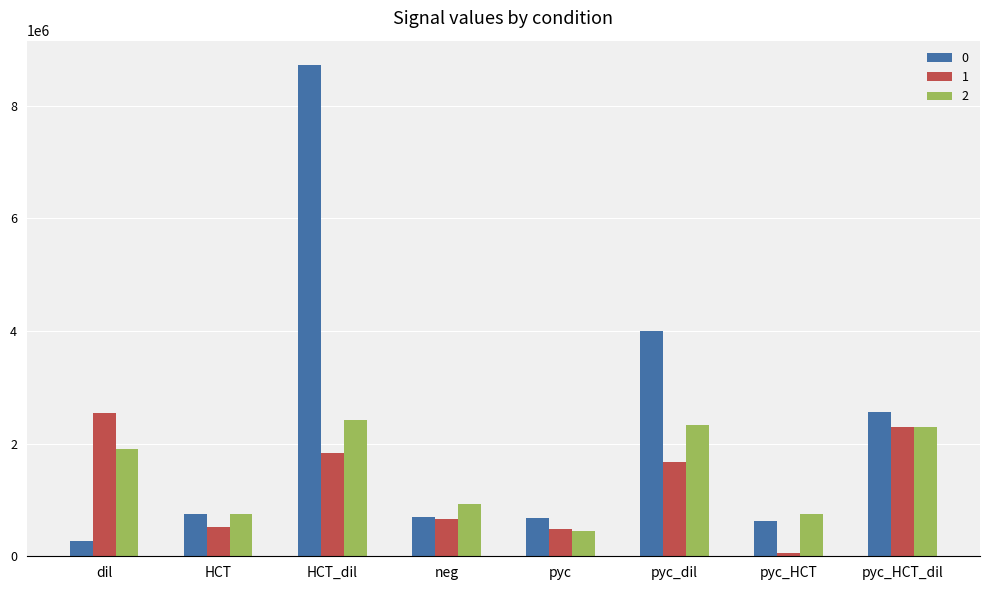

True or false: 1 has a value of 3290678.8 at HCT_dil.

False